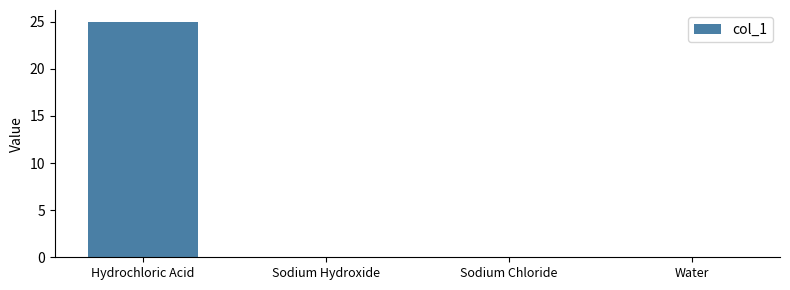

Which label corresponds to the largest value in the chart?

Hydrochloric Acid